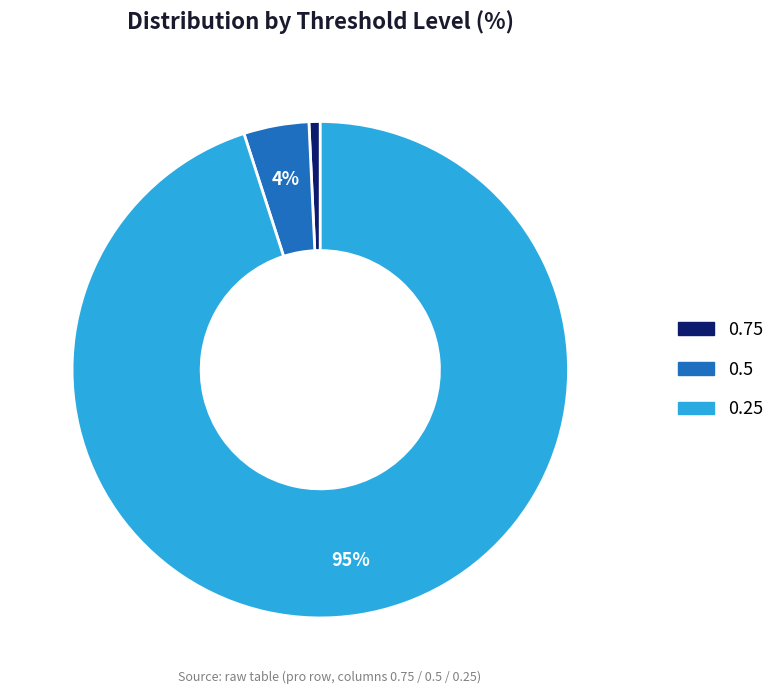

How many segments does this pie chart have?

3